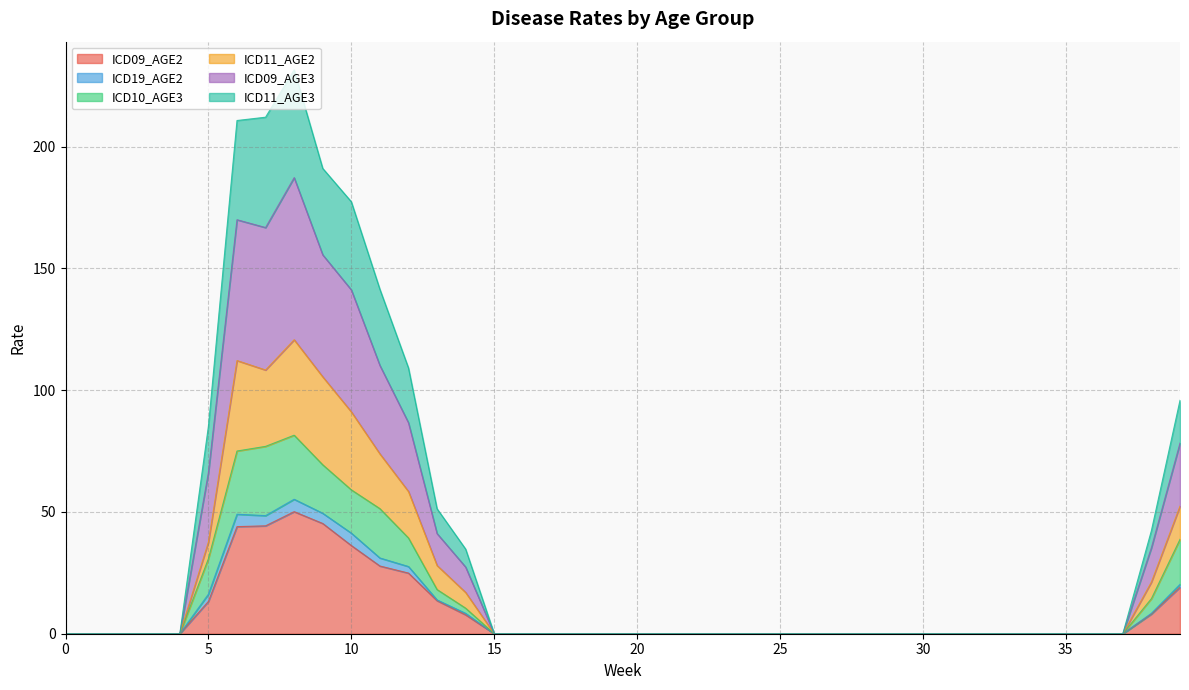

Does the chart have visible grid lines?

Yes